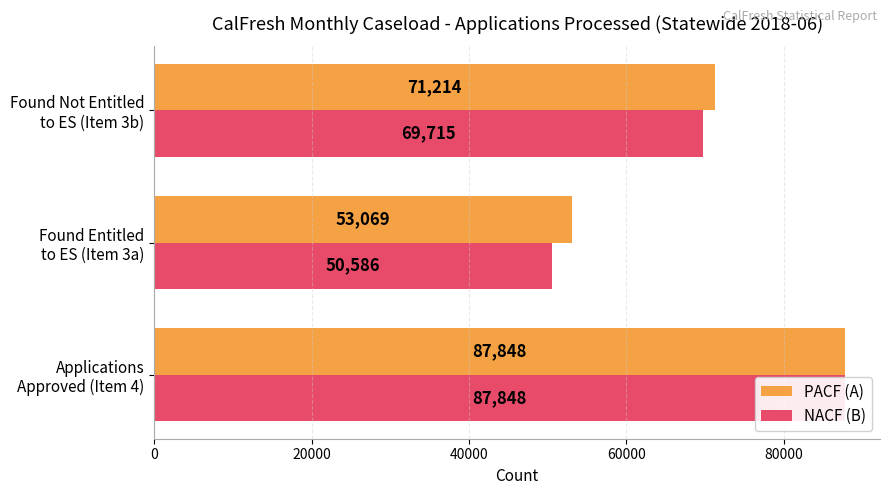

What are all the series names shown in the legend?

PACF (A), NACF (B)